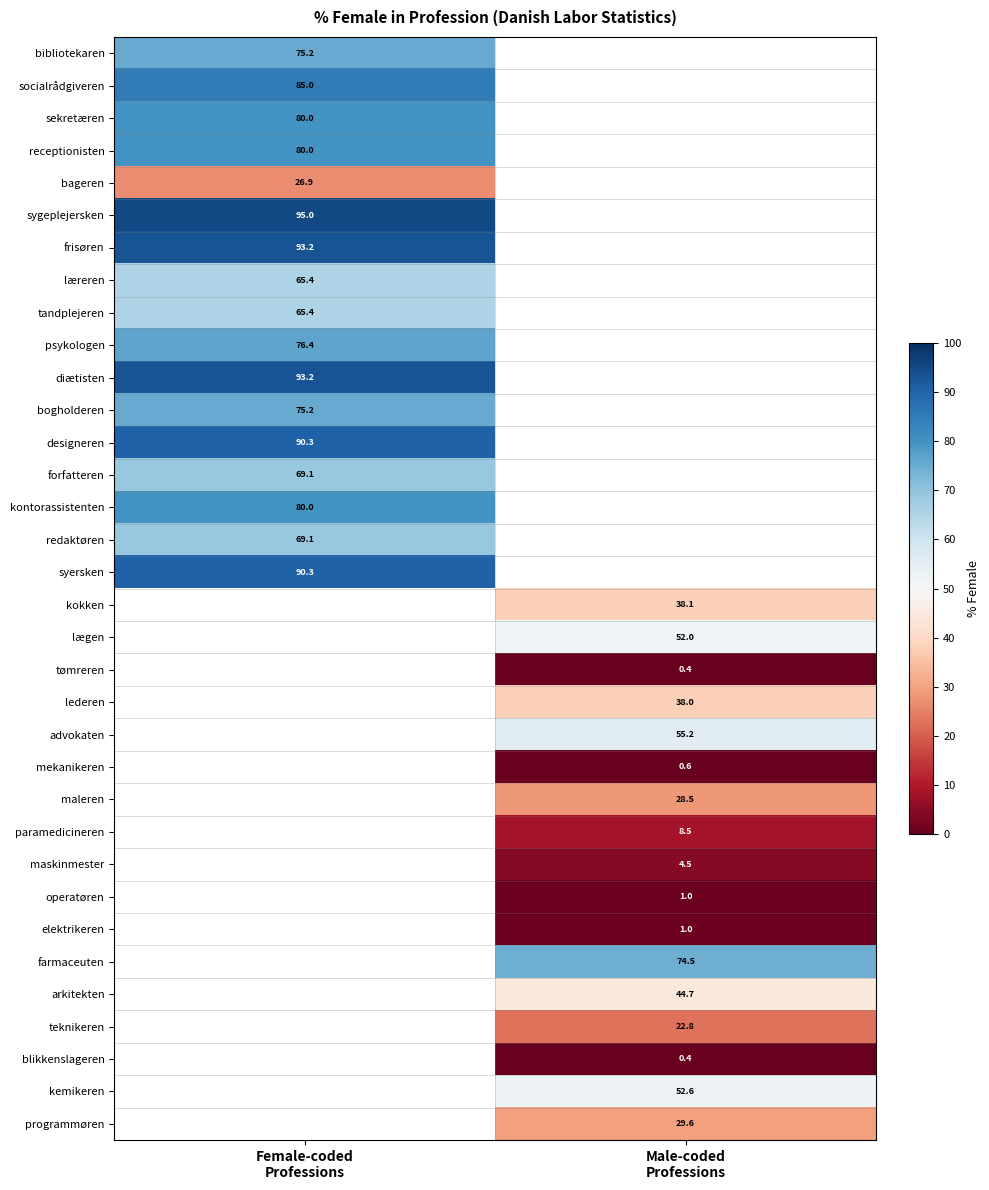

Where is sygeplejersken nearest to the value 95?

Female-coded Professions